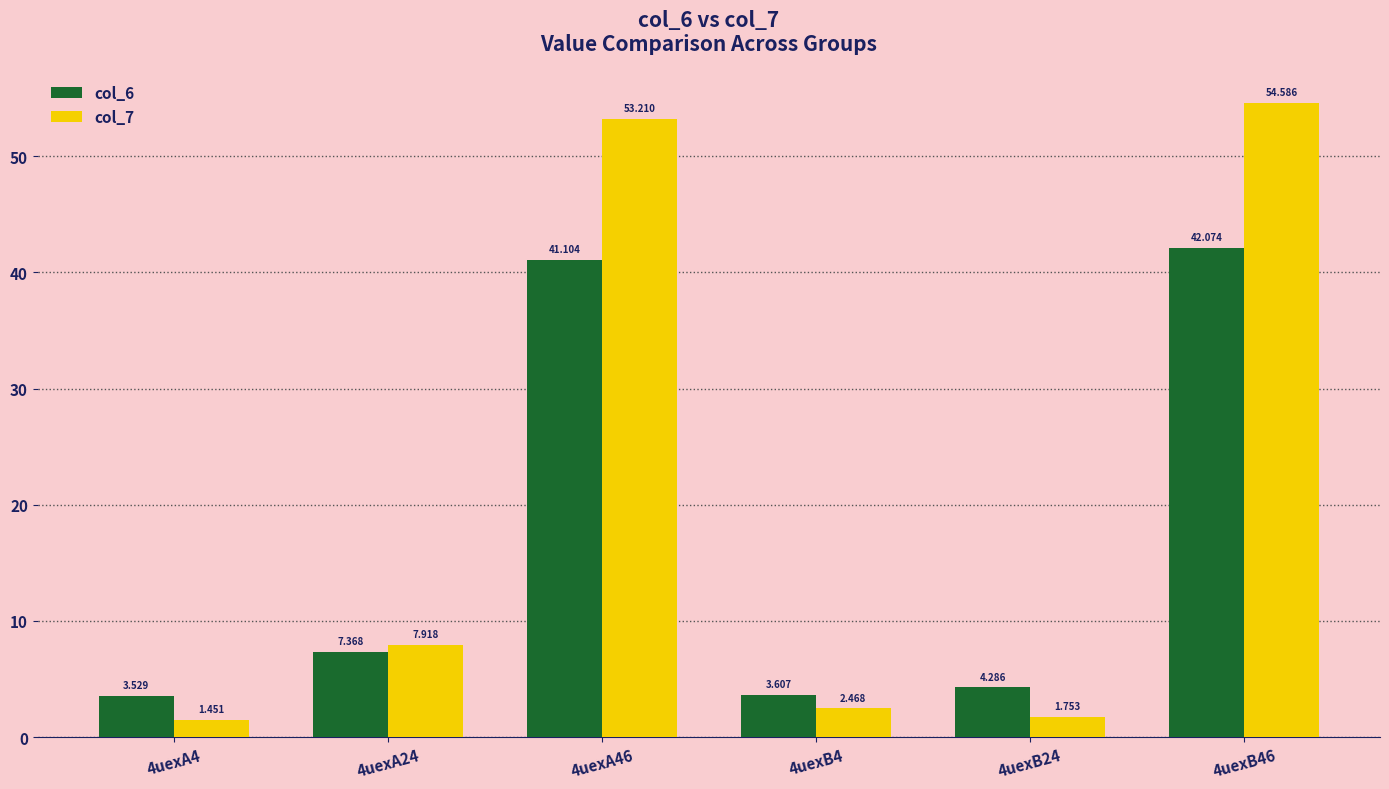

How many bars are there in total?

12